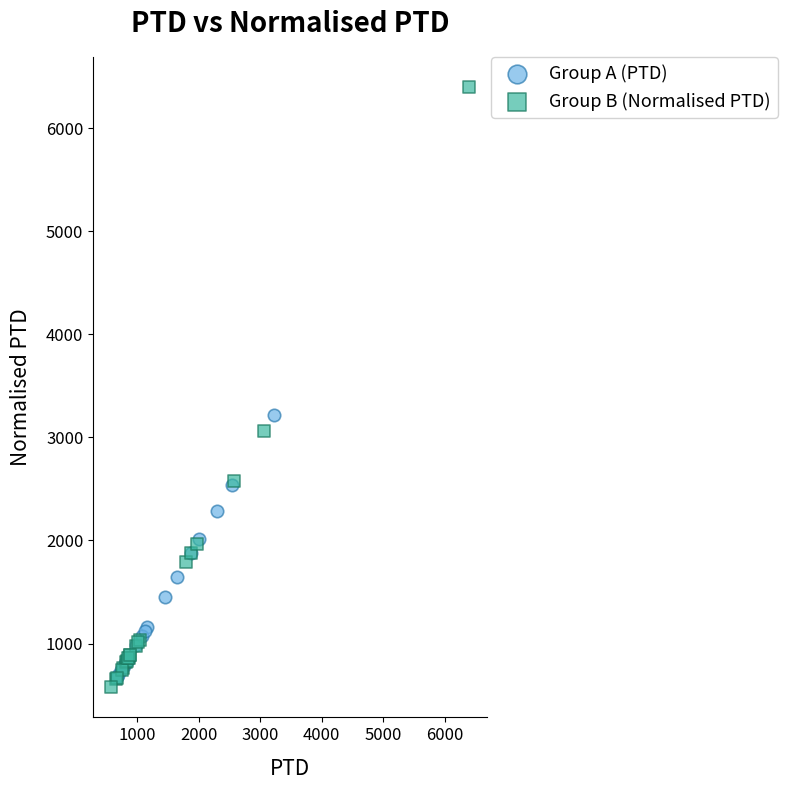

Which series has the largest Y range (max minus min)?

Group B (Normalised PTD)